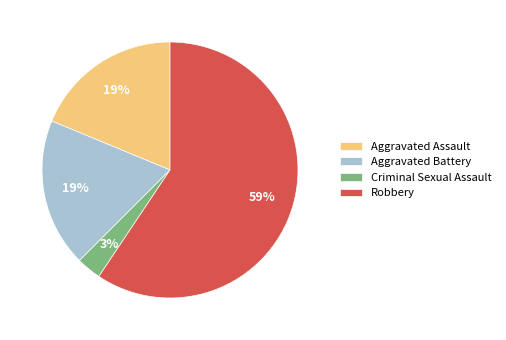

Combined, do Criminal Sexual Assault and Aggravated Battery account for over 50%?

No